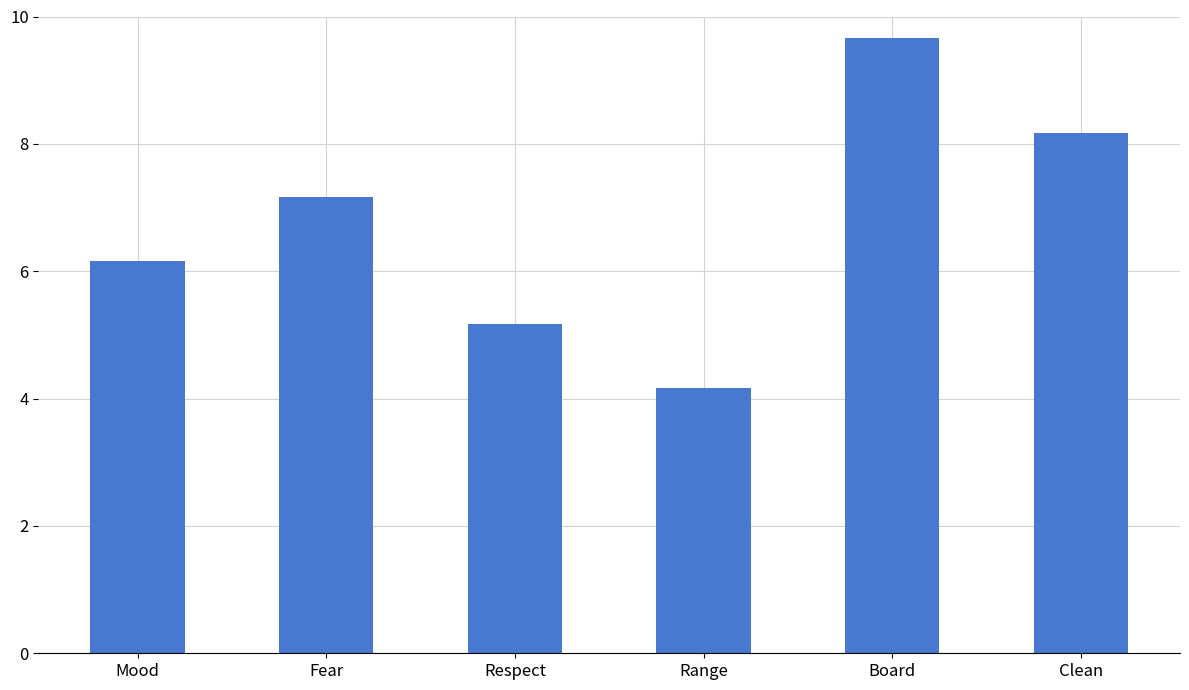

The value at Range is 1.8. True or false?

False